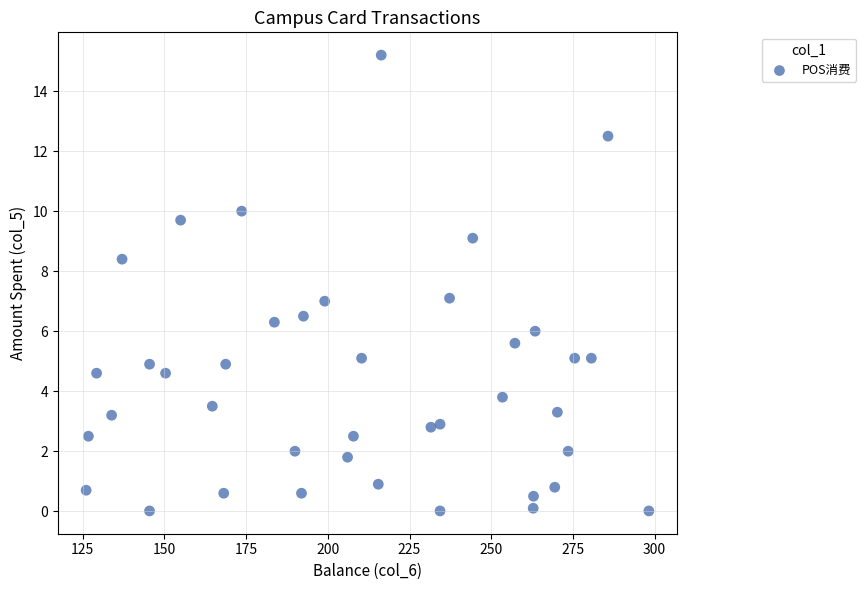

What is the range of X values (max minus min)?

172.2